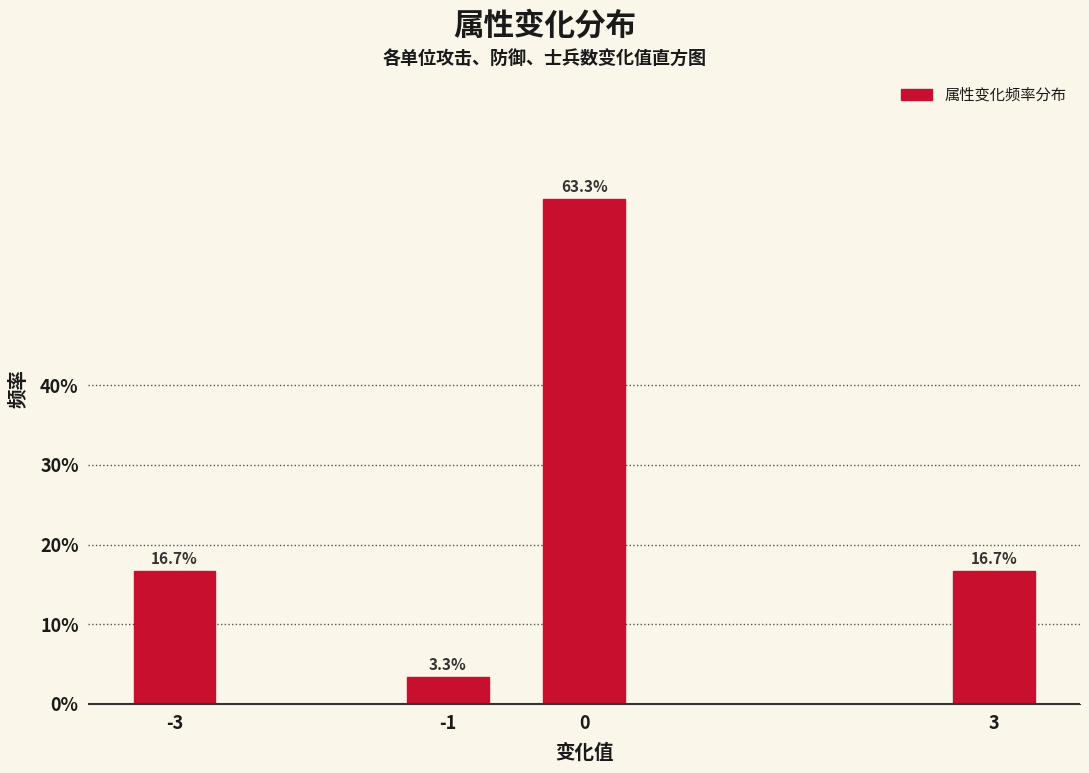

Reading right to left, transcribe all the data shown in this chart.

3=16.7	0=63.3	-1=3.3	-3=16.7